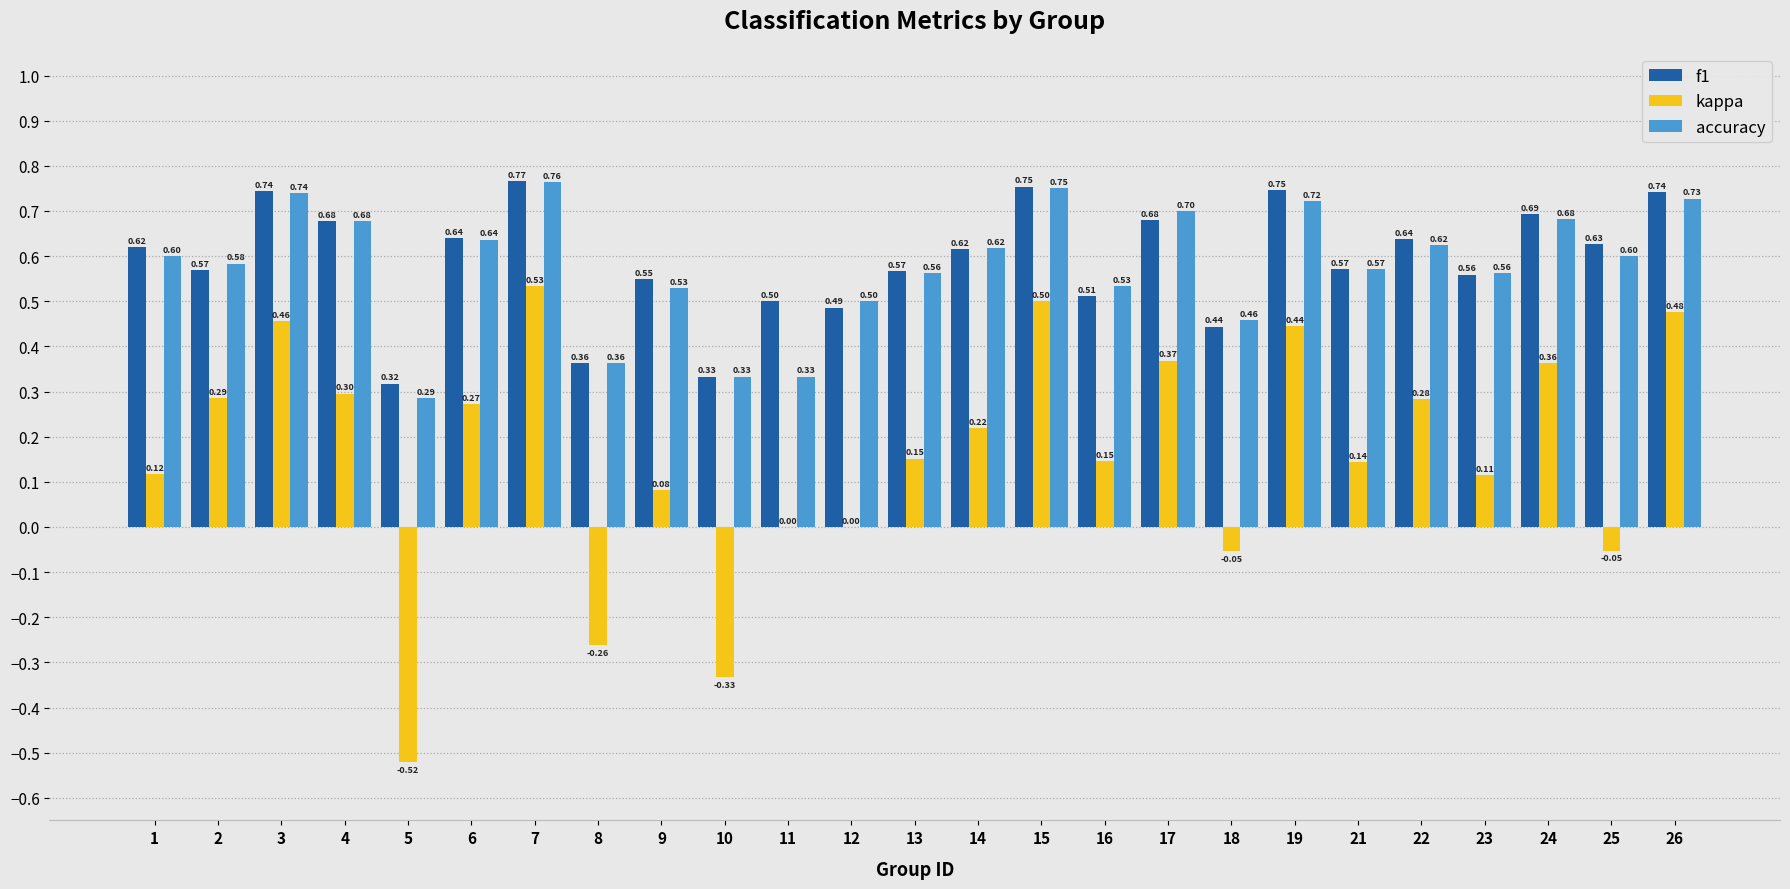

Between 10 and 23, which series saw the biggest shift?

kappa